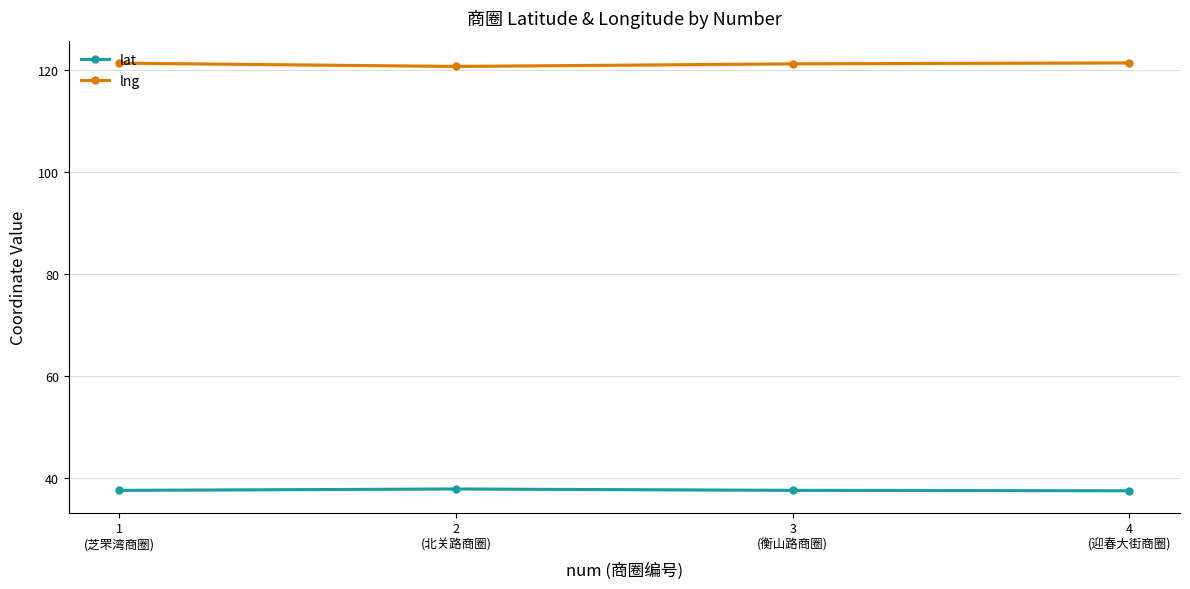

In lng, how many points are lower than both neighbors (excluding endpoints)?

1